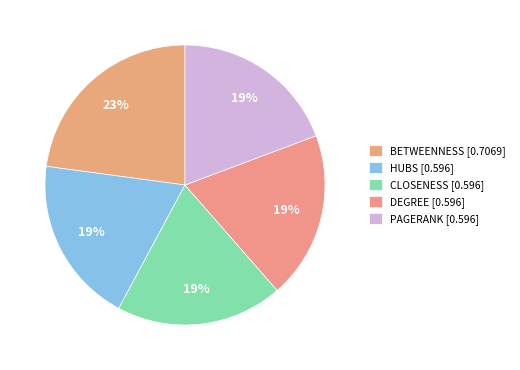

Does any single category account for the majority?

No